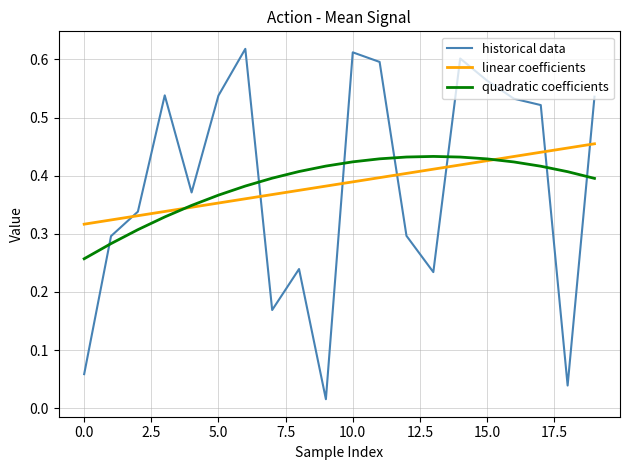

How many times do historical data and linear coefficients cross each other?

7